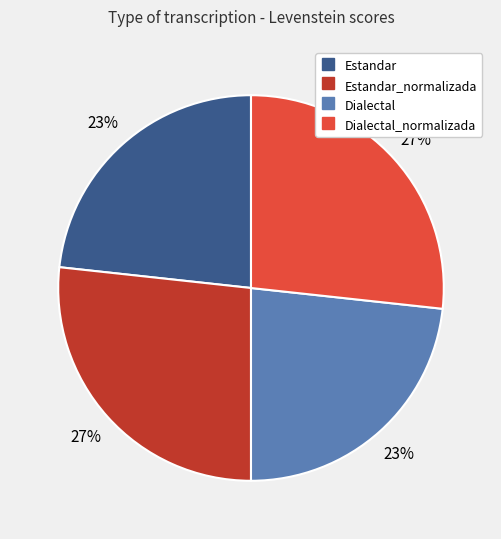

To the nearest percent, what is the average slice percentage?

25%